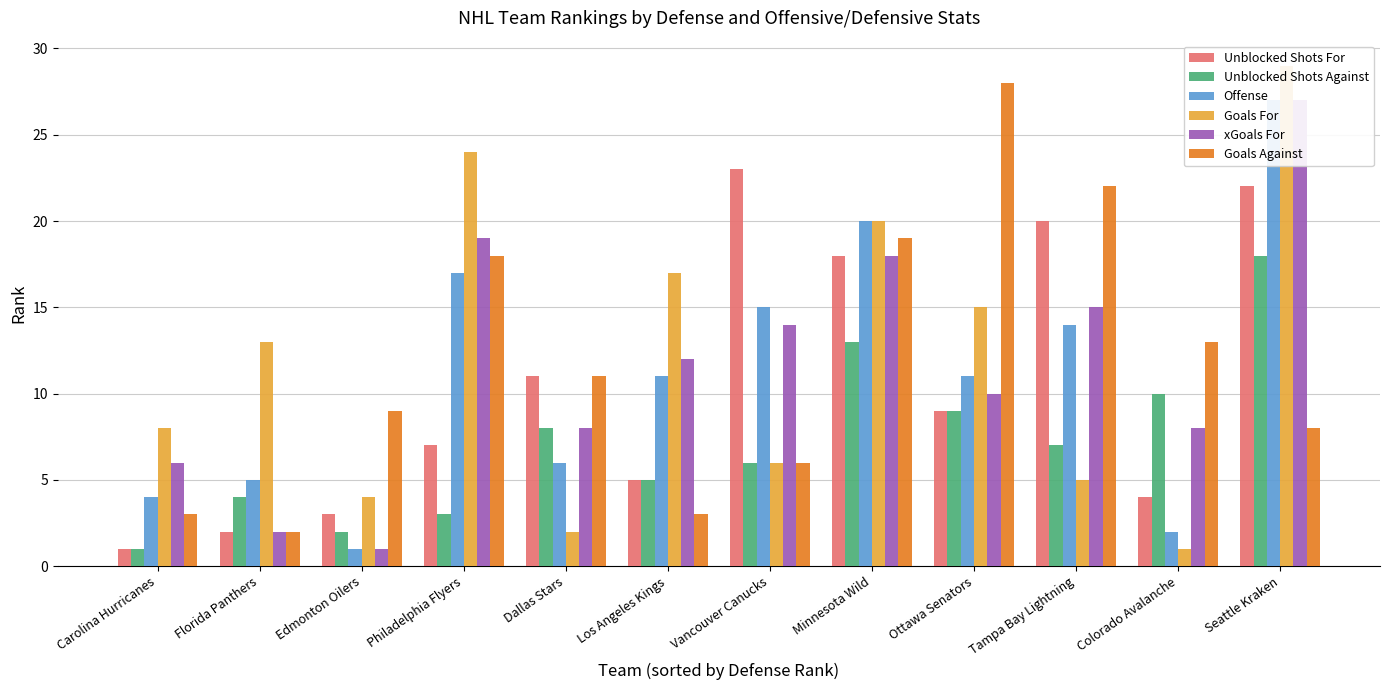

True or false: Offense has a value of 11 at Los Angeles Kings.

True